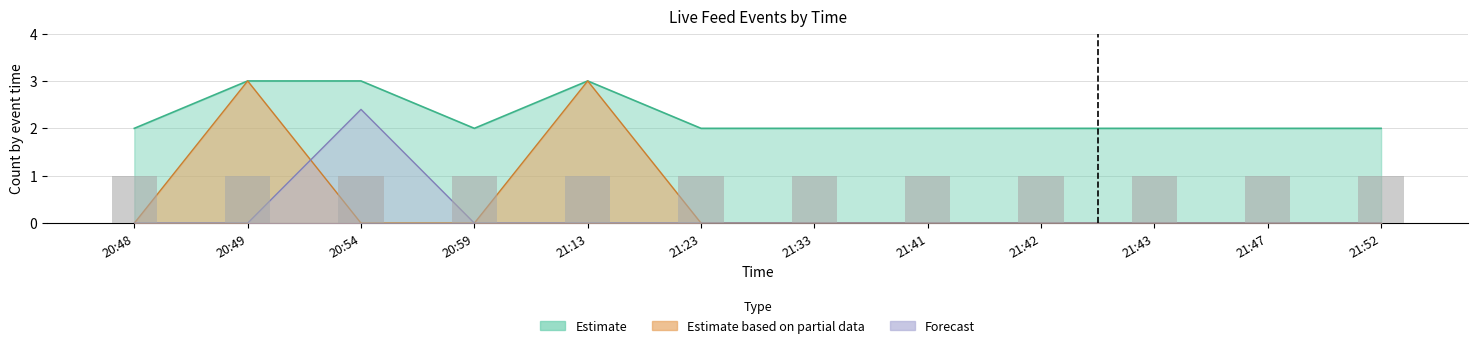

Are the bars horizontal?

No